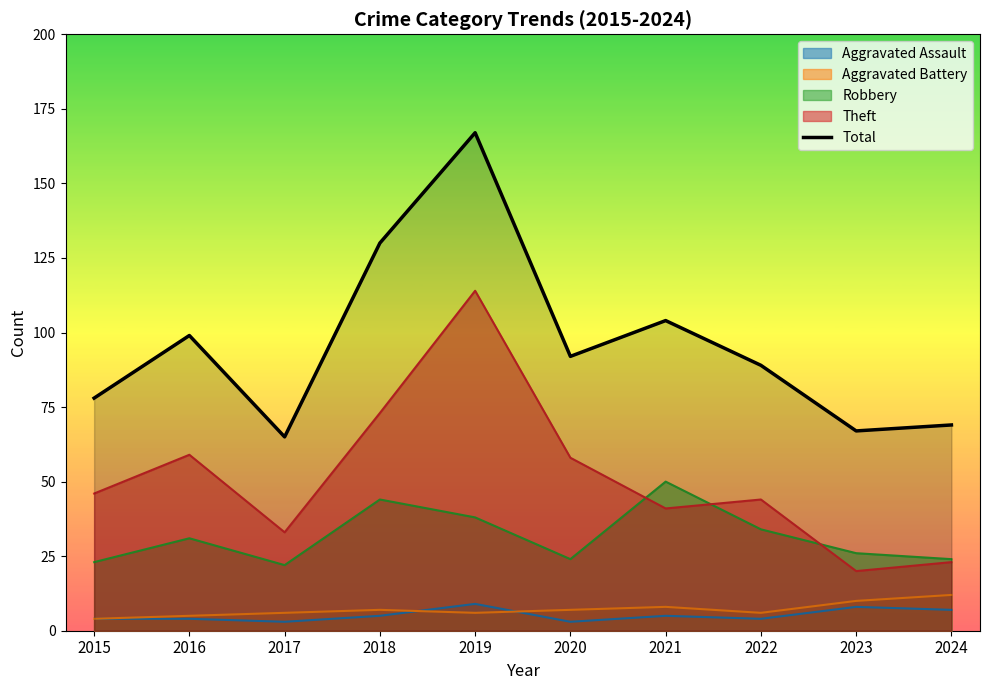

What is the minimum value shown in the chart?

3